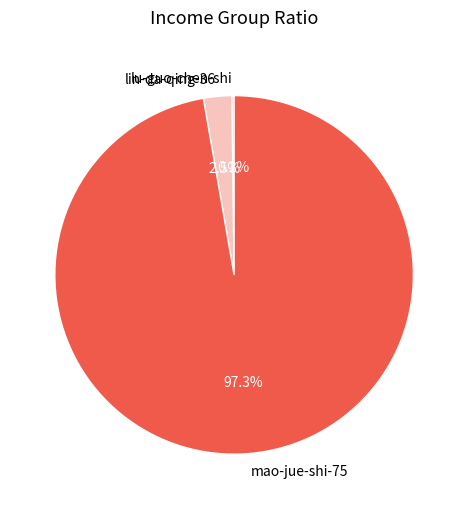

Is lin-da-qing-36 the majority of the pie?

No